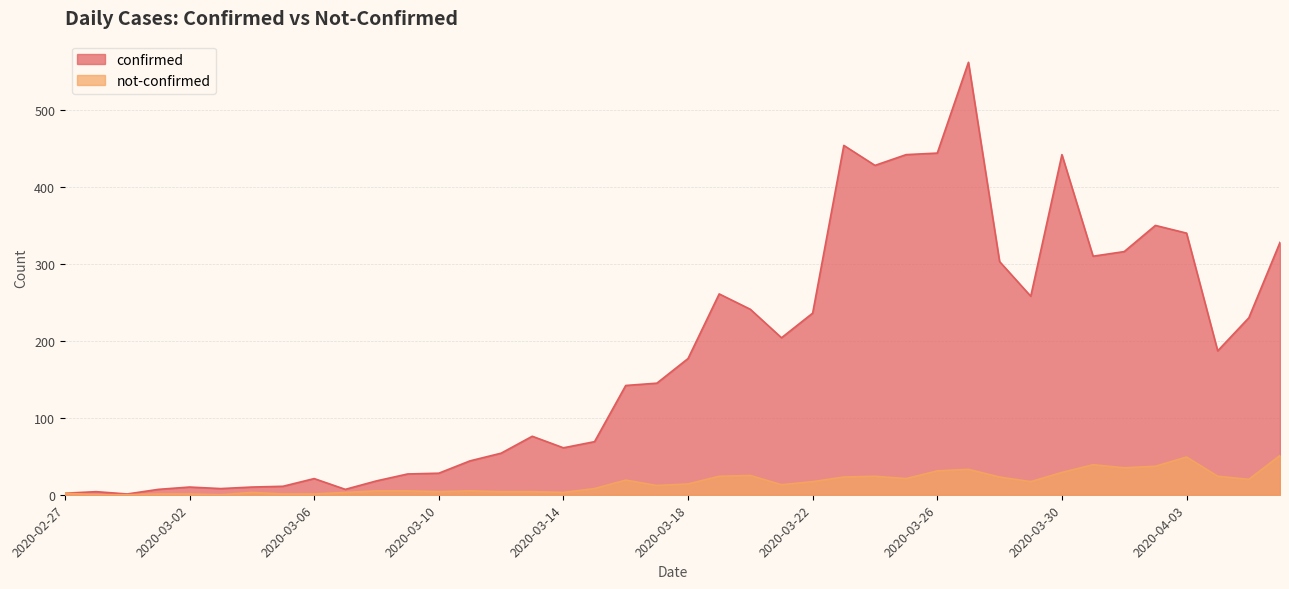

List the series in order of their overall mean, lowest first.

not-confirmed, confirmed